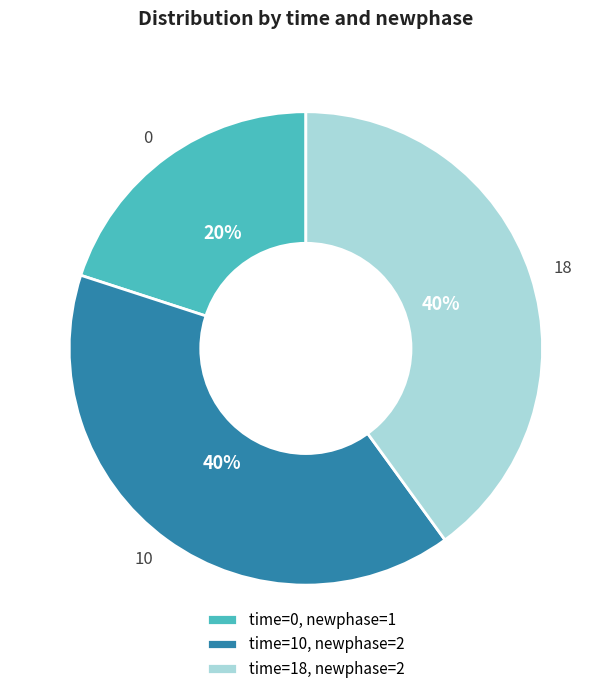

True or false: 10 accounts for 31% of the total.

False